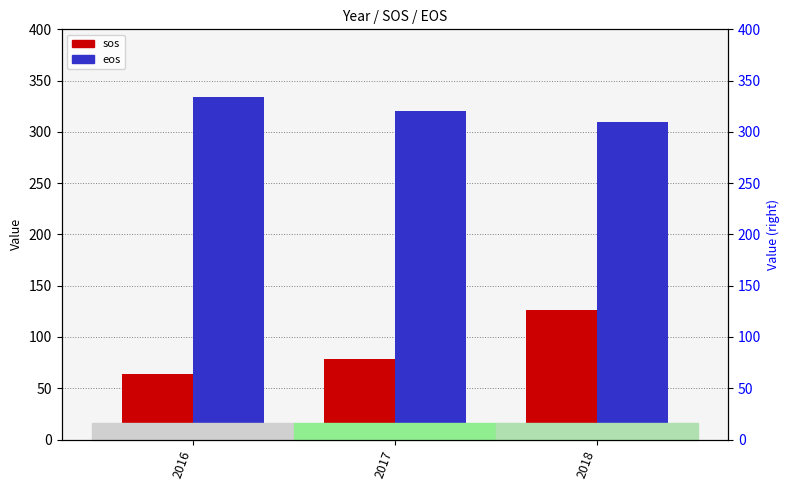

What is the value of the eos bar at the 1st from the left?

334